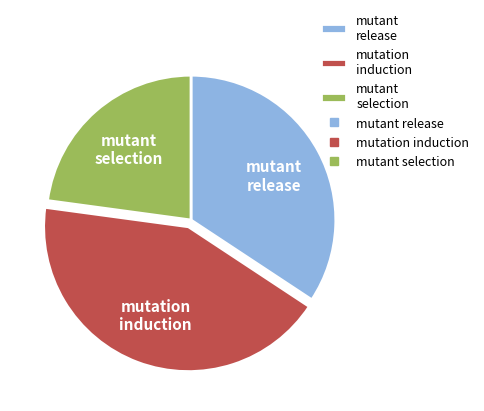

True or false: mutant selection accounts for 11% of the total.

False